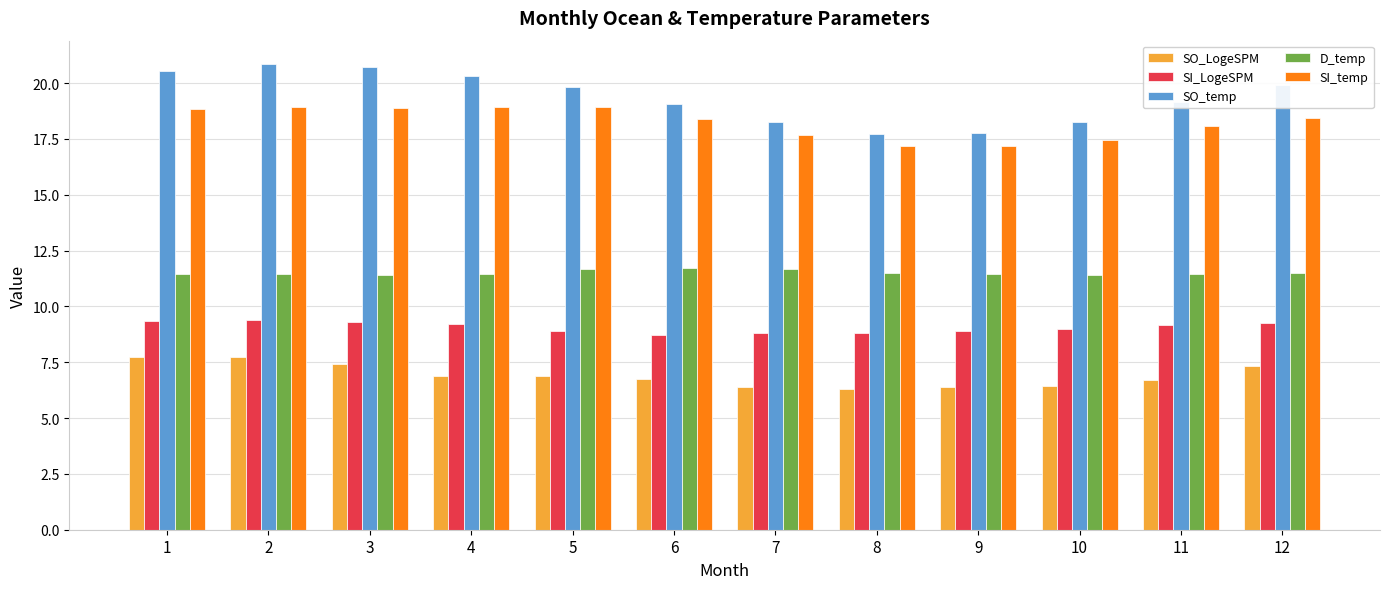

What is the highest value of the SO_temp series?

20.9